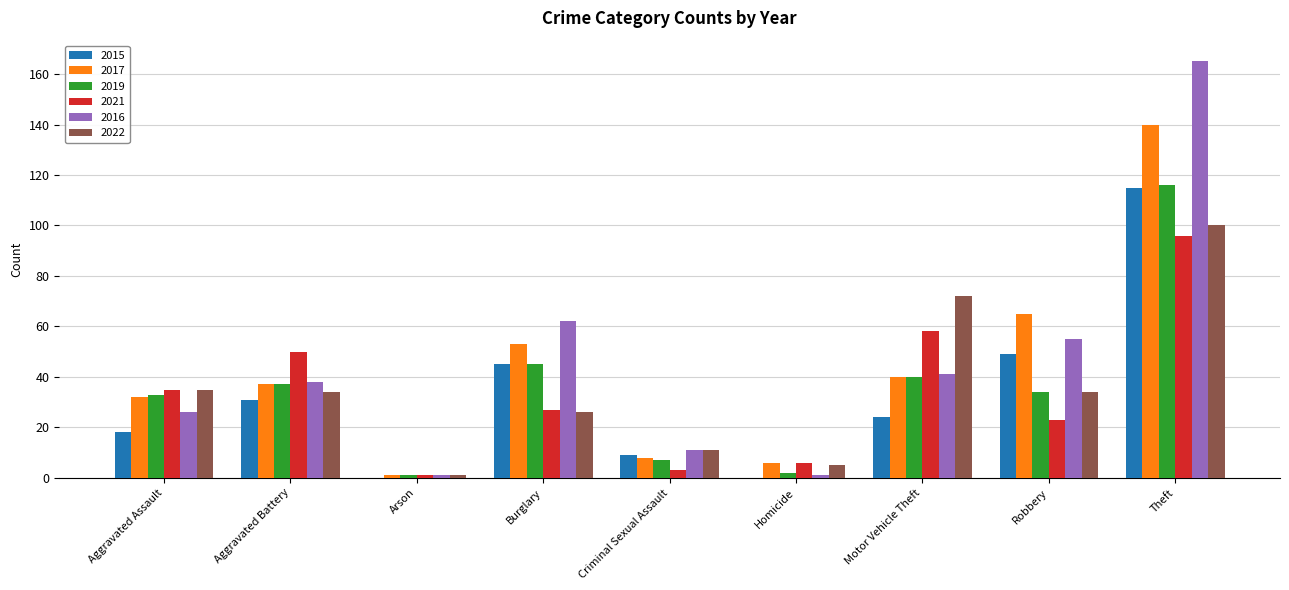

At which label does 2015 first exceed 24?

Aggravated Battery